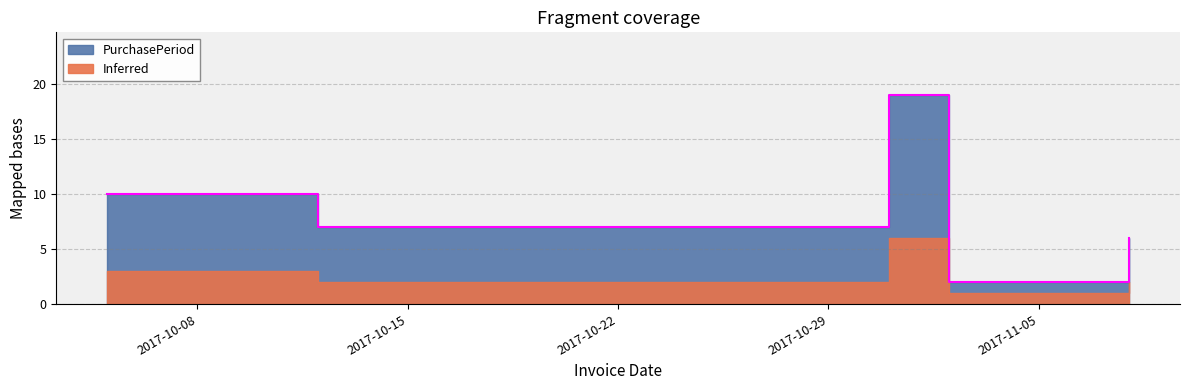

What is the value of the 3rd point from the left?

19